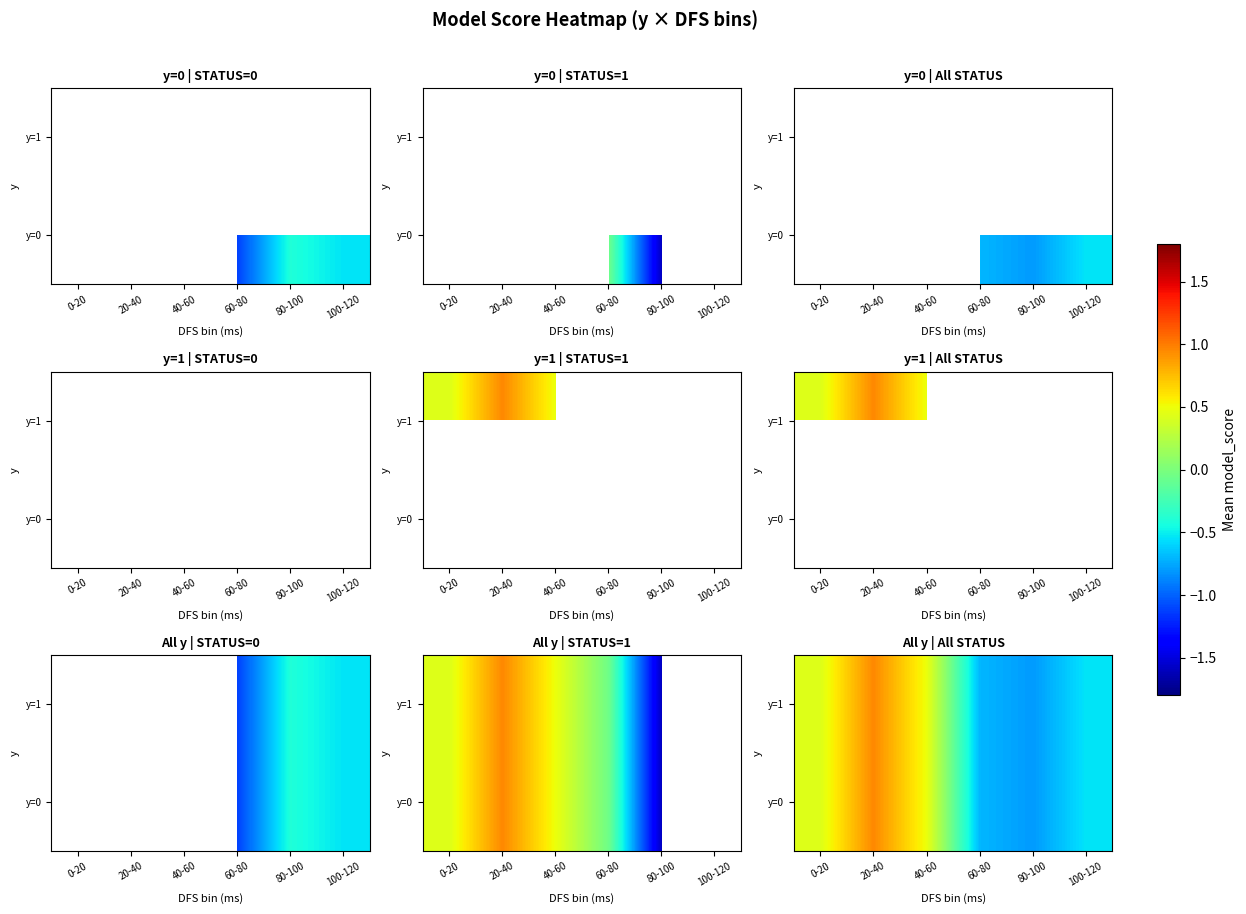

The value of y=1 at 40-60 is 0.9. True or false?

False